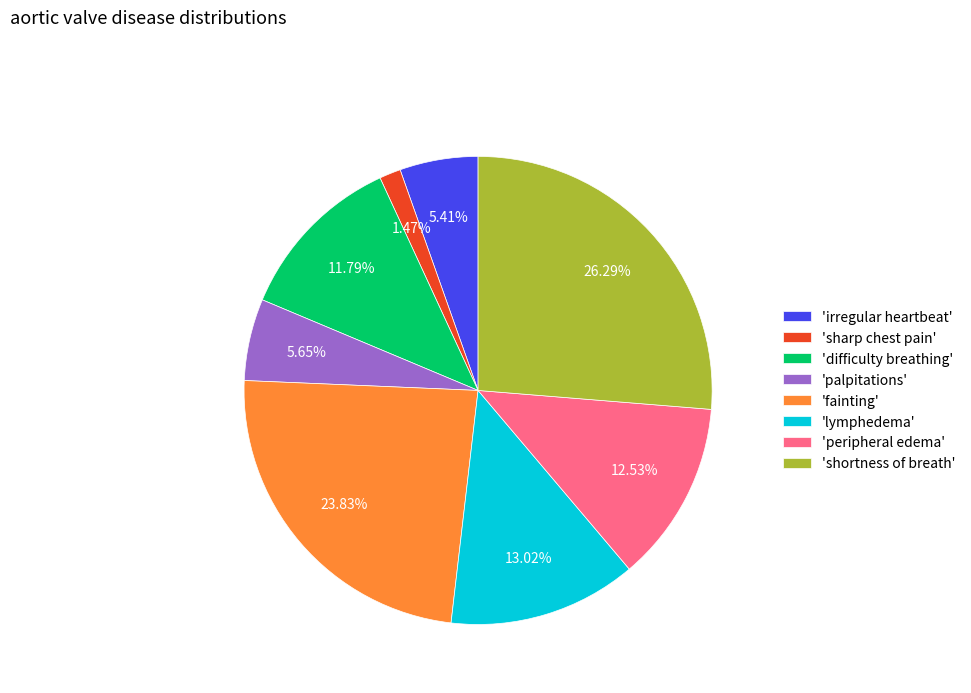

Do 'sharp chest pain' and 'peripheral edema' together represent more than half of the pie?

No